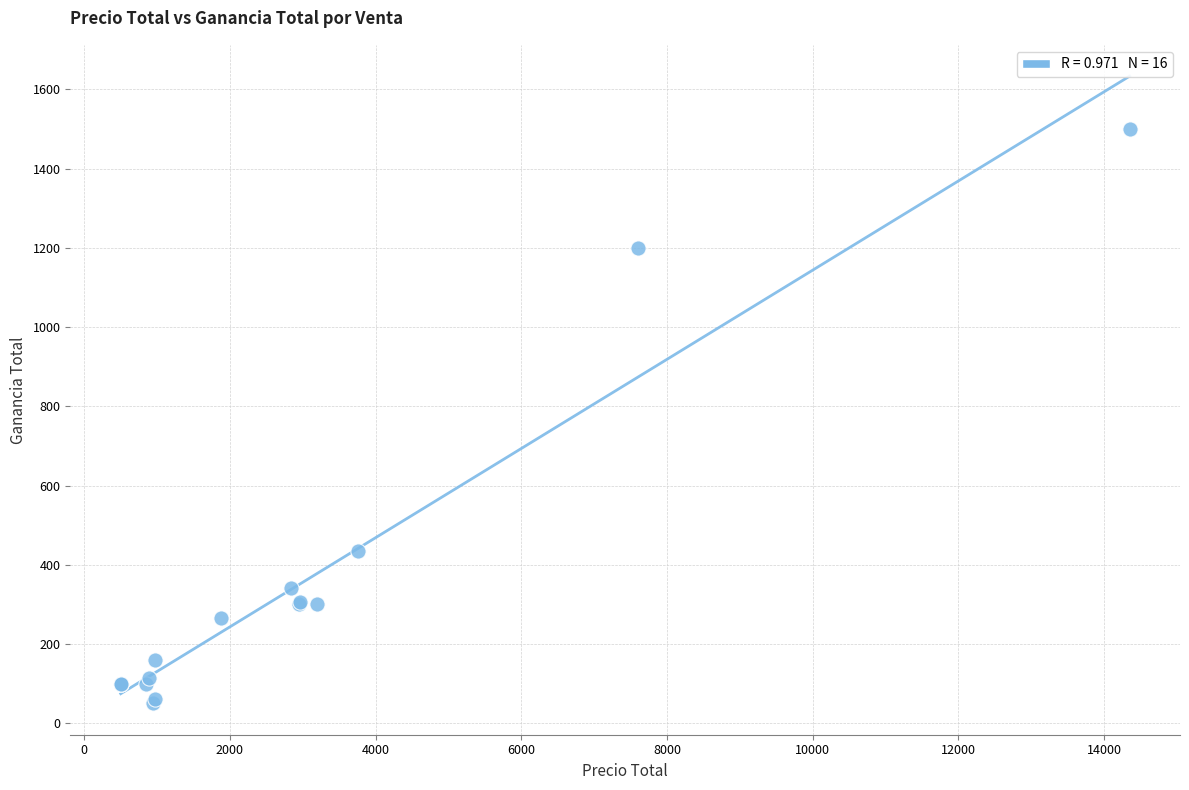

What Y value in the scatter plot is closest to 775?

435